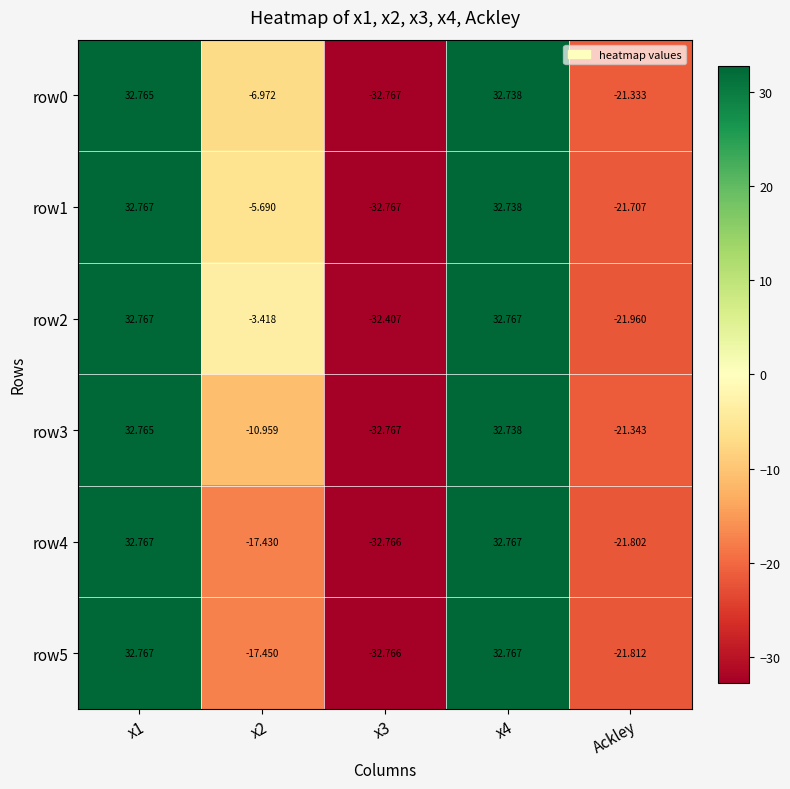

Is the value of row4 at x1 greater than the value of row2 at x2?

Yes